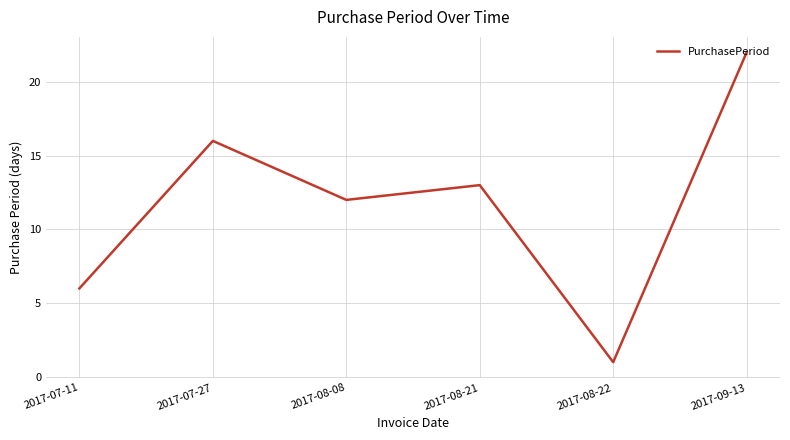

Rank the categories by value from lowest to highest.

2017-08-22, 2017-07-11, 2017-08-08, 2017-08-21, 2017-07-27, 2017-09-13